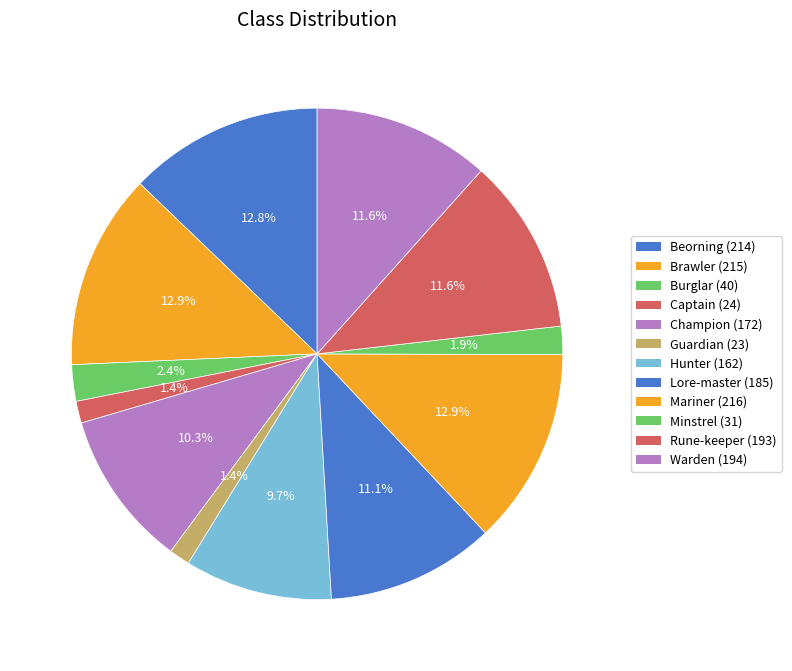

Is Minstrel the majority of the pie?

No